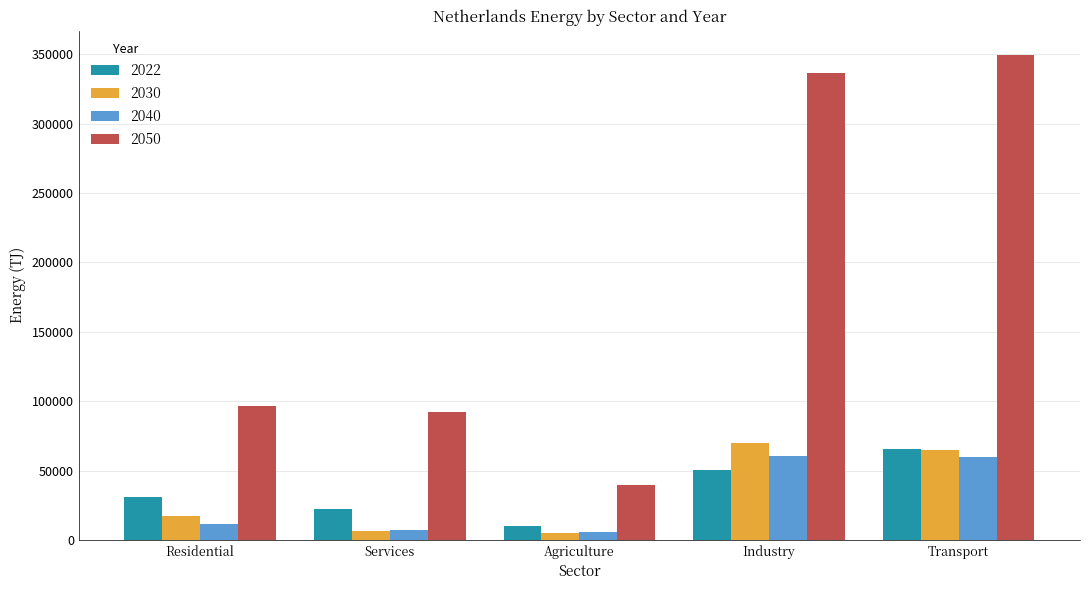

Which label corresponds to the largest value in the chart?

Transport